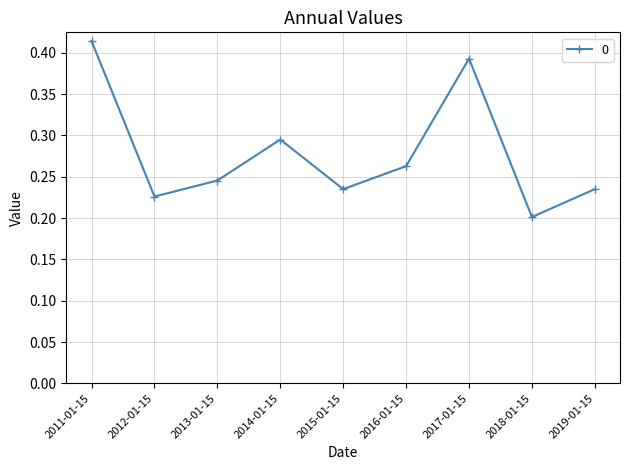

Which label corresponds to the smallest value in the chart?

2018-01-15